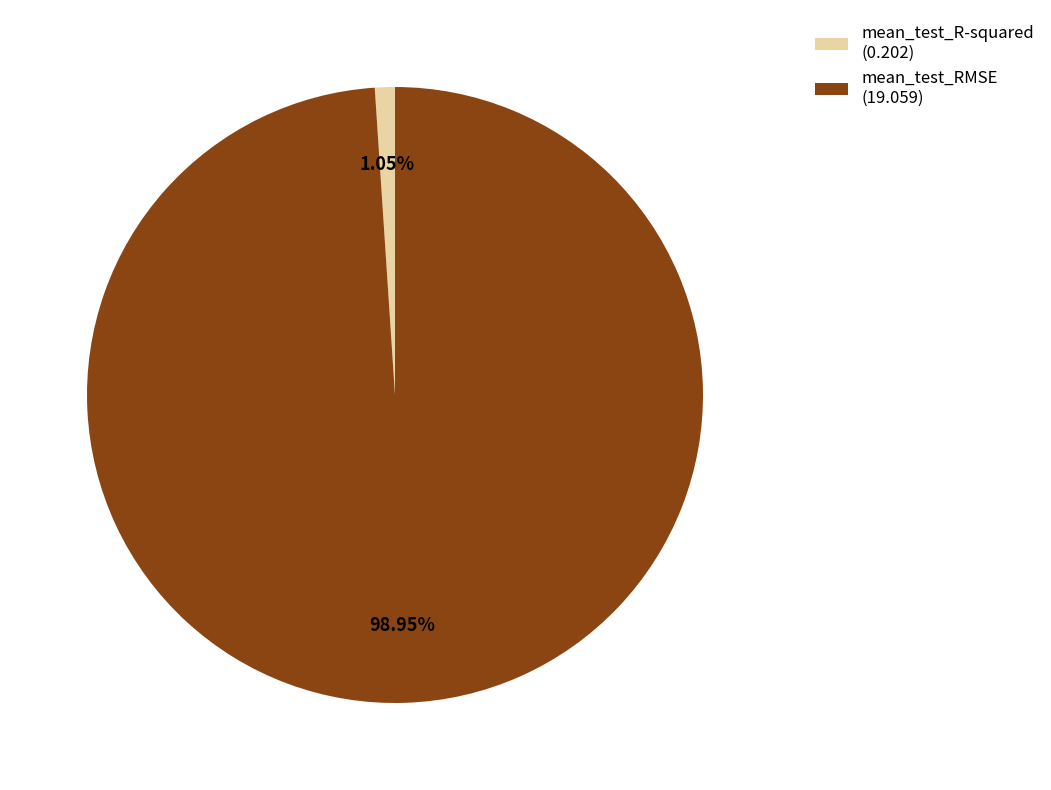

How many slices are in this pie chart?

2